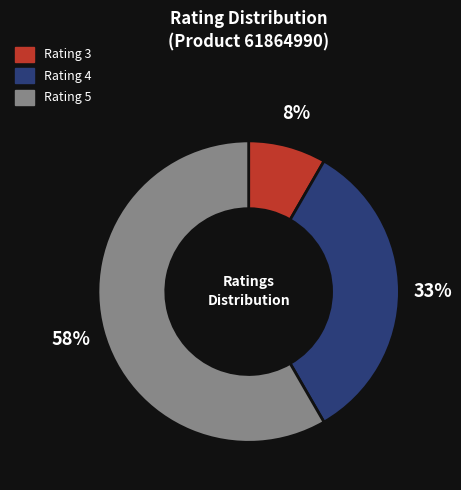

To the nearest percent, what is the average slice percentage?

33%